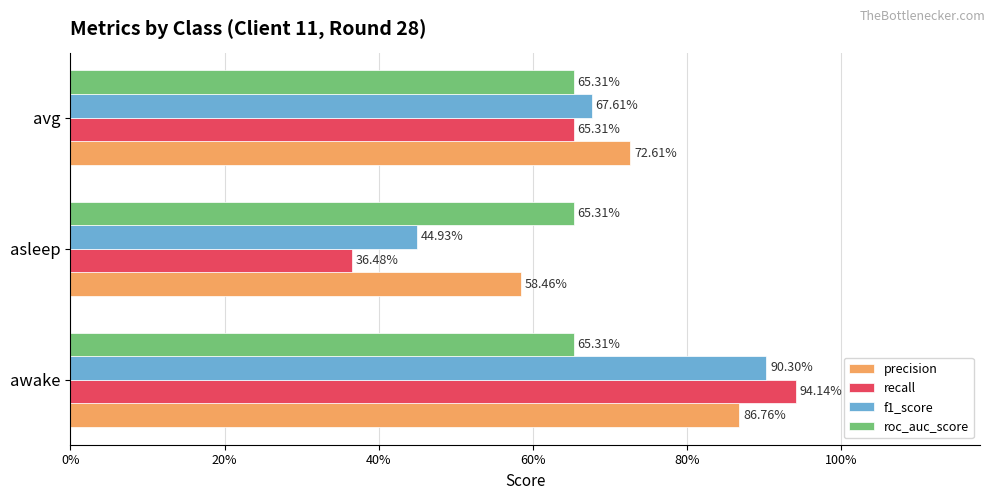

What is the minimum value for recall?

0.4